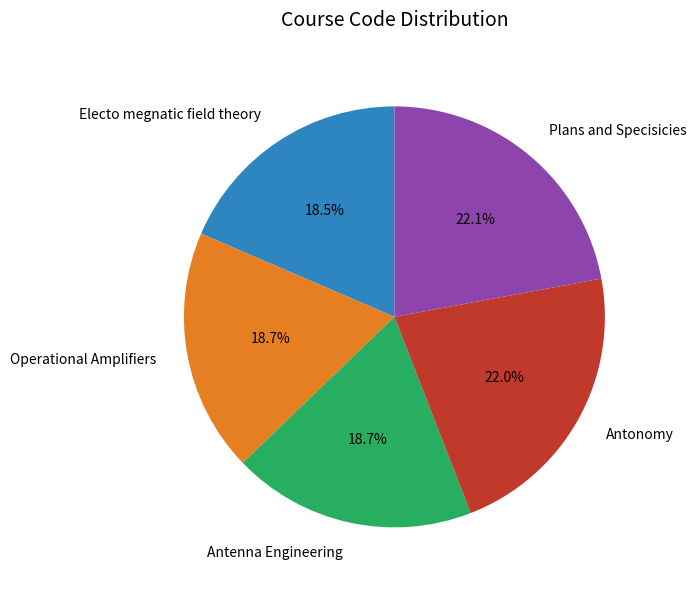

Is there a majority slice in this chart?

No